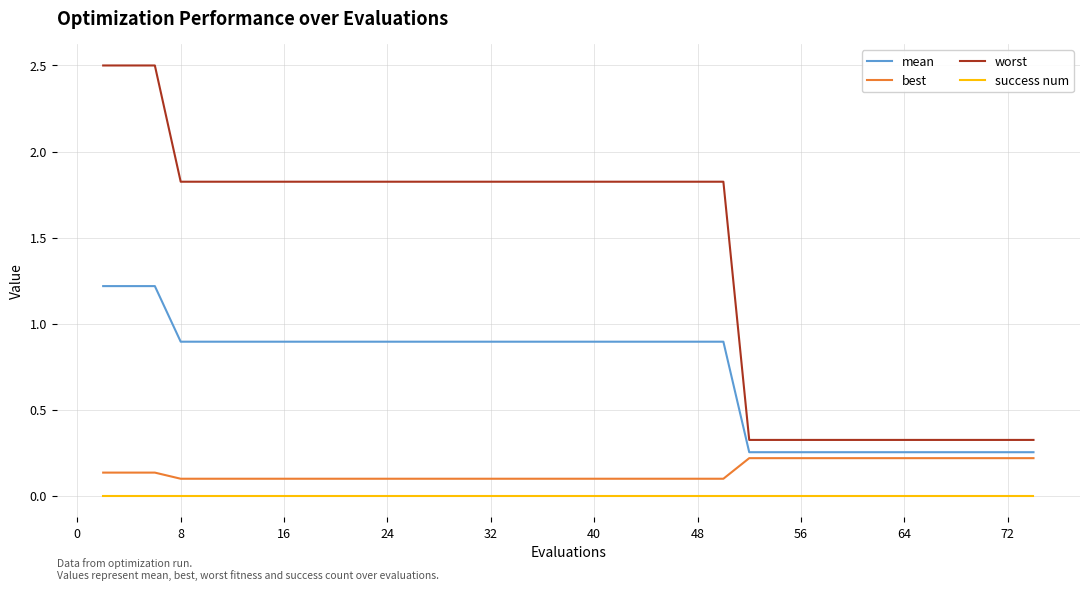

Is this an area chart (filled region under the line)?

No